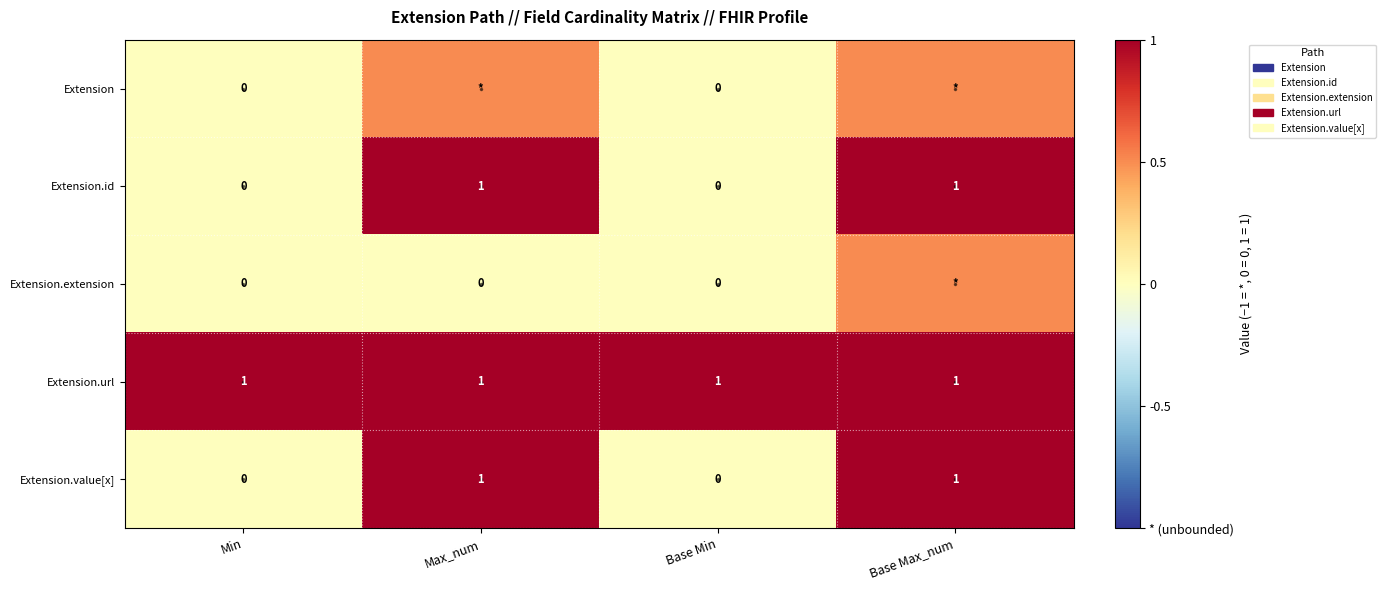

True or false: Extension.value[x] has a value of 1.0 at Base Max_num.

True